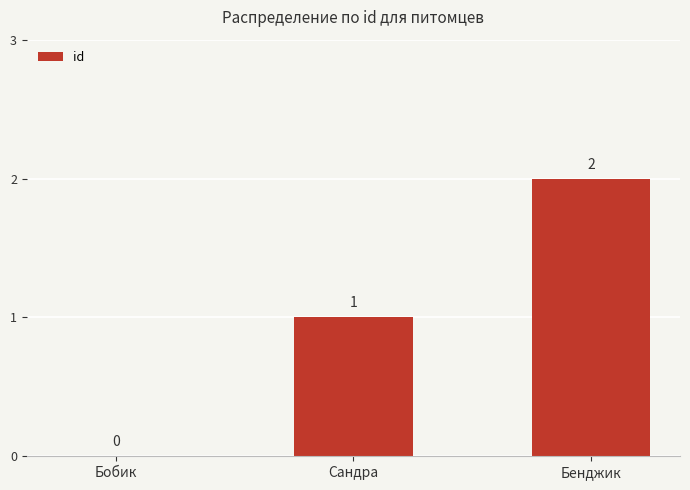

What is the approximate value at Бенджик?

2